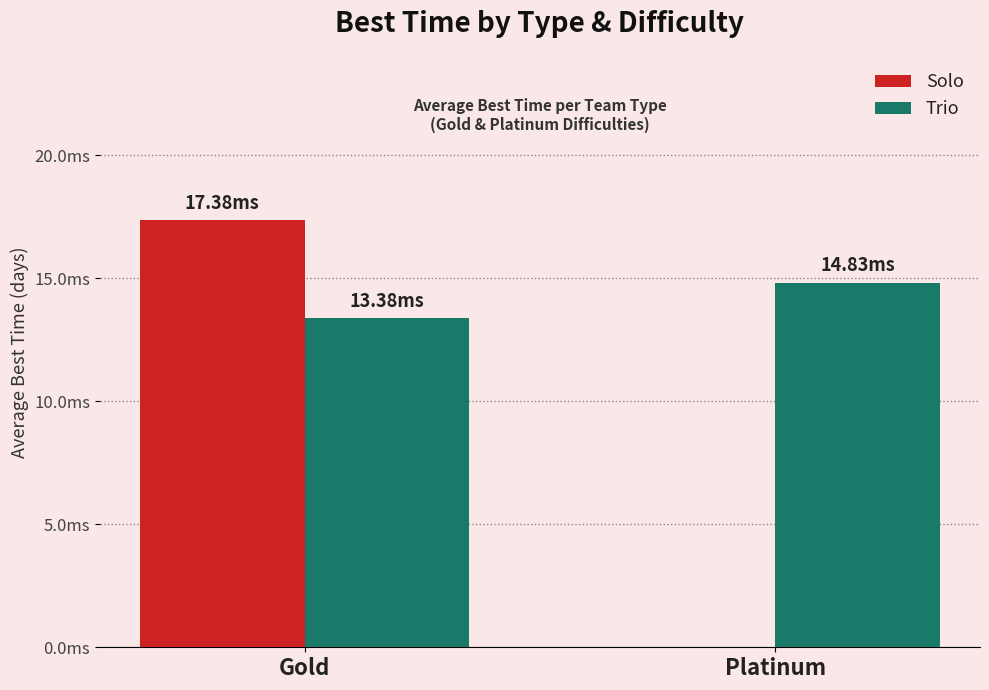

Which label corresponds to the smallest value in the chart?

Platinum